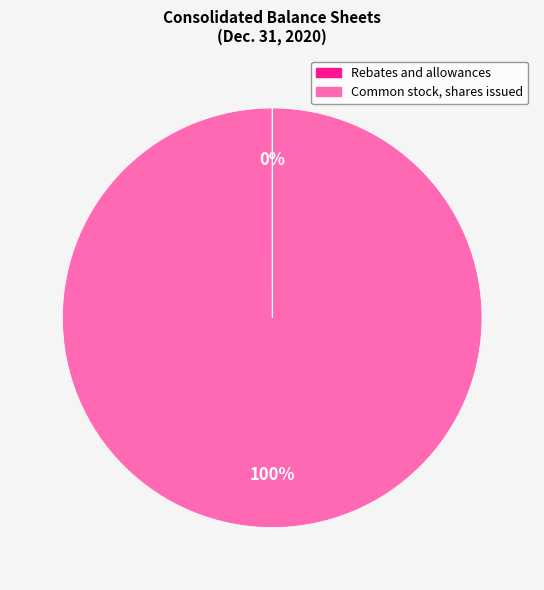

To the nearest percent, what is the difference between the largest and smallest slice percentages?

100%